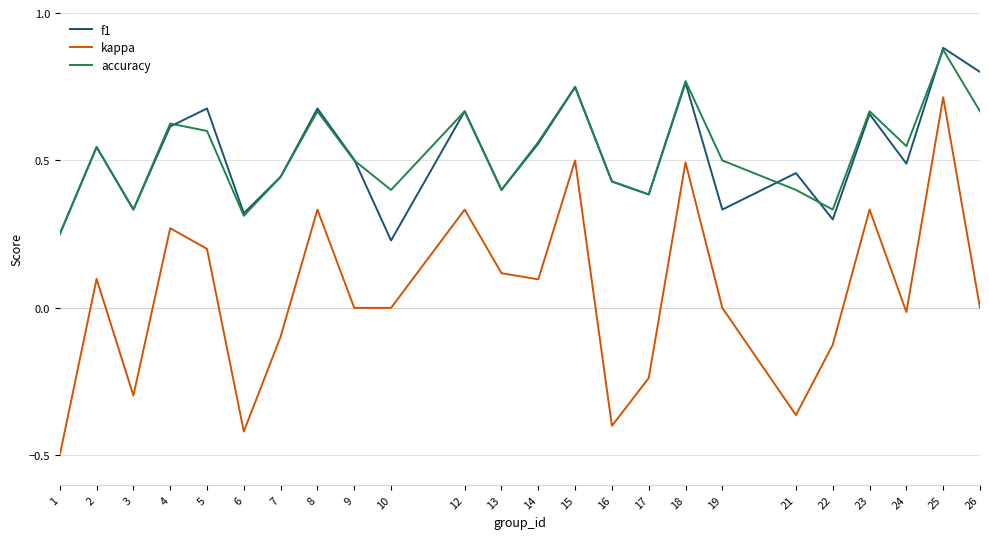

True or false: kappa and f1 cross at least once.

False